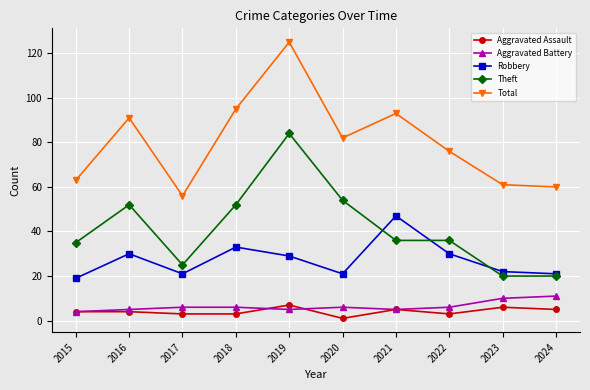

Reading left to right, what are all the values shown in this chart?

Aggravated Assault: 4	4	3	3	7	1	5	3	6	5
Aggravated Battery: 4	5	6	6	5	6	5	6	10	11
Robbery: 19	30	21	33	29	21	47	30	22	21
Theft: 35	52	25	52	84	54	36	36	20	20
Total: 63	91	56	95	125	82	93	76	61	60